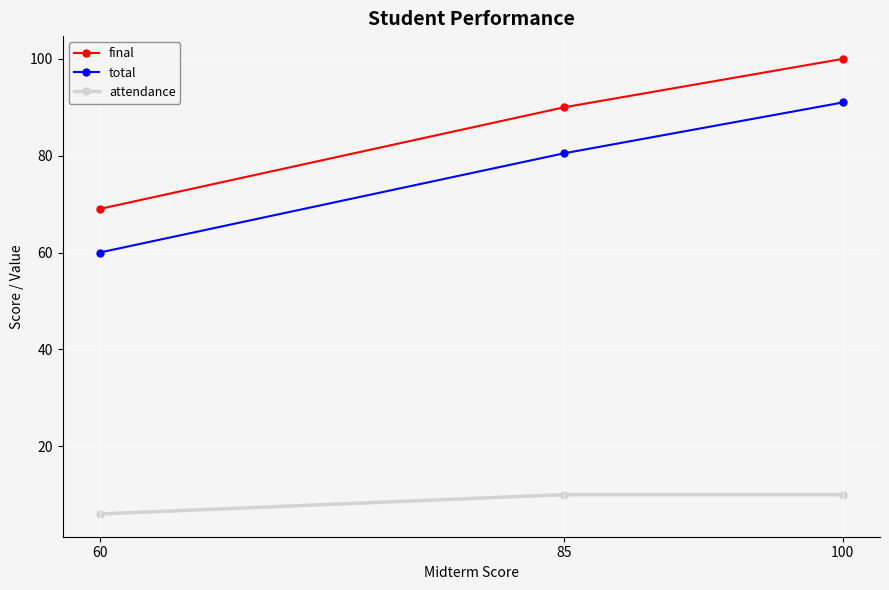

At which category is the sum across all series the highest?

100